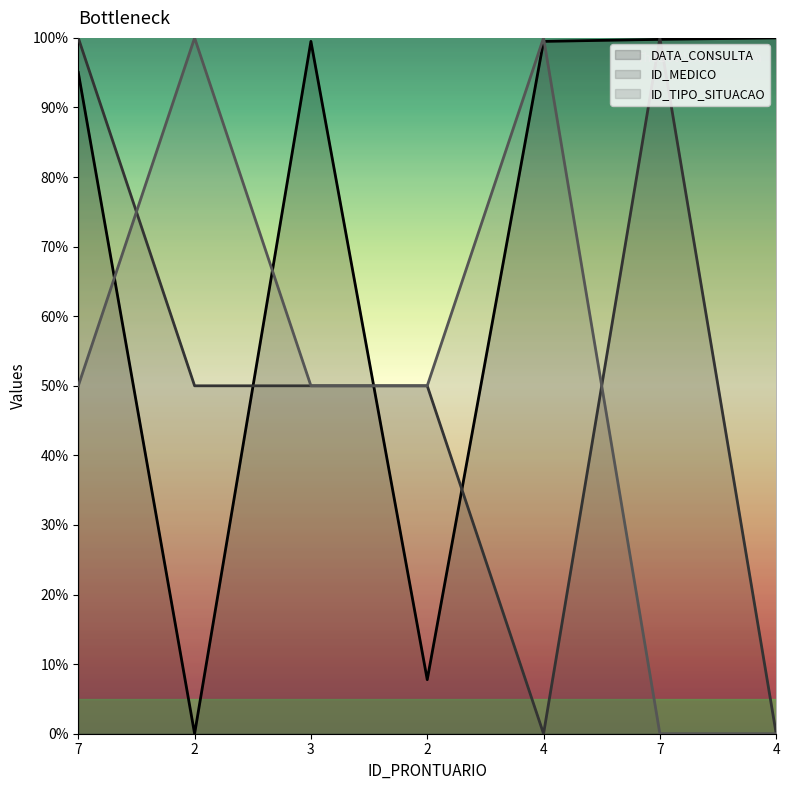

How many values in the ID_MEDICO series exceed 50?

2